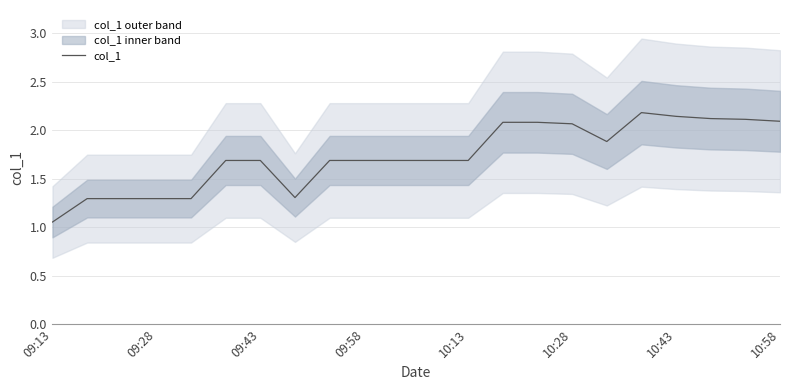

What is the highest value of the col_1 series?

2.2